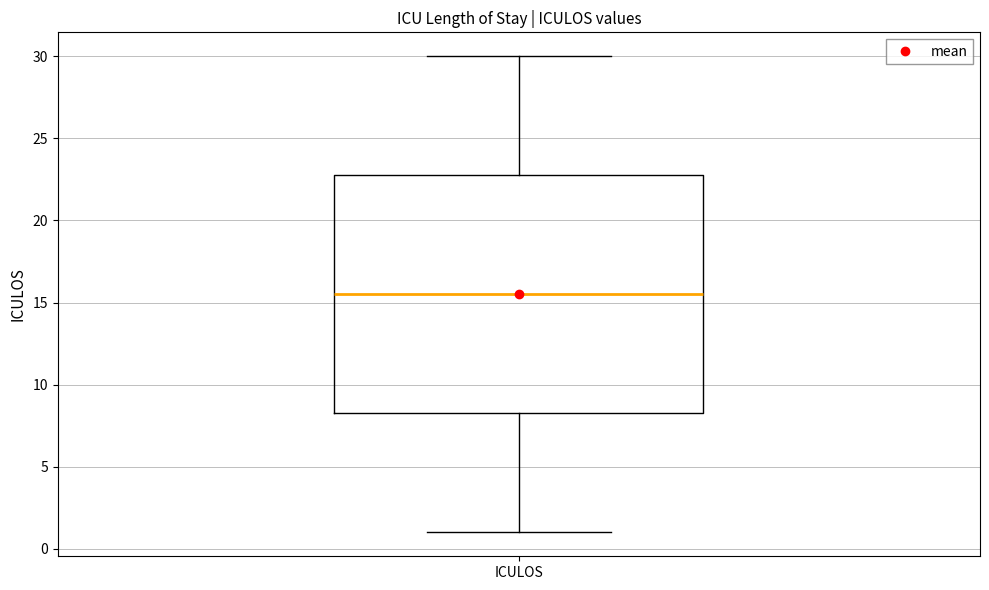

Read this box plot against the y-axis: the position of the median line, the range covered by the box, and the ends of both whiskers. The values are not printed on the chart, so give them approximately, as read against the axis.

median 15.5, box 8.5 to 23.0, whiskers 1.0 to 30.0